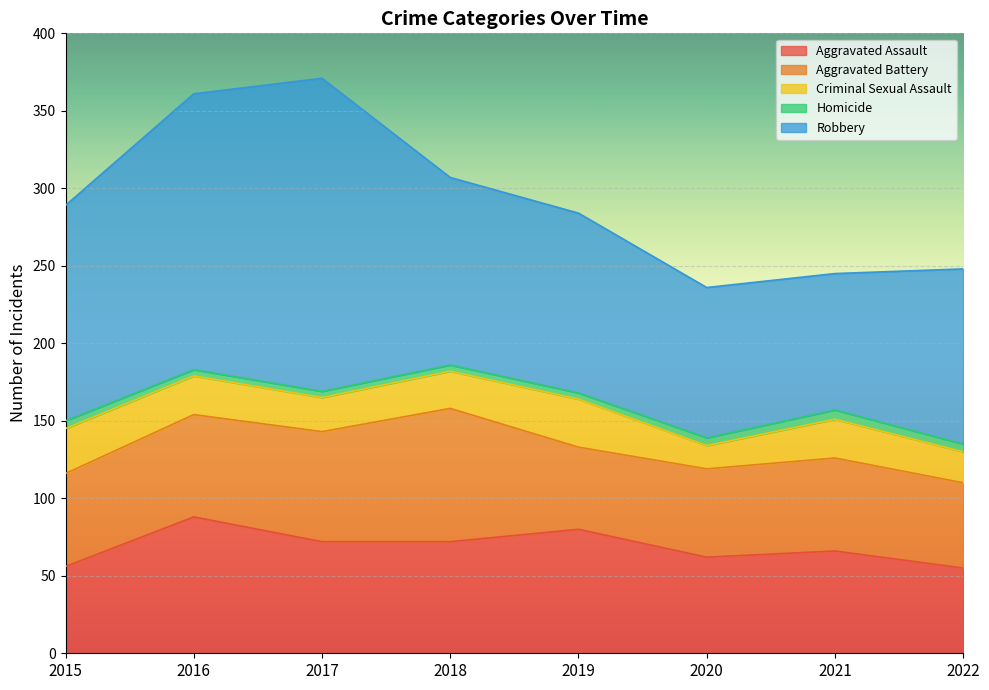

What is the minimum value shown in the chart?

4